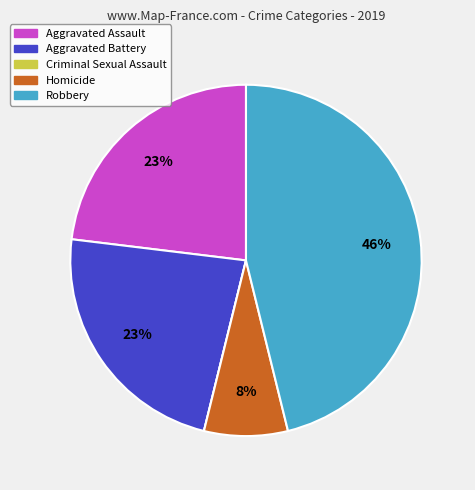

Which slice is the largest?

Robbery